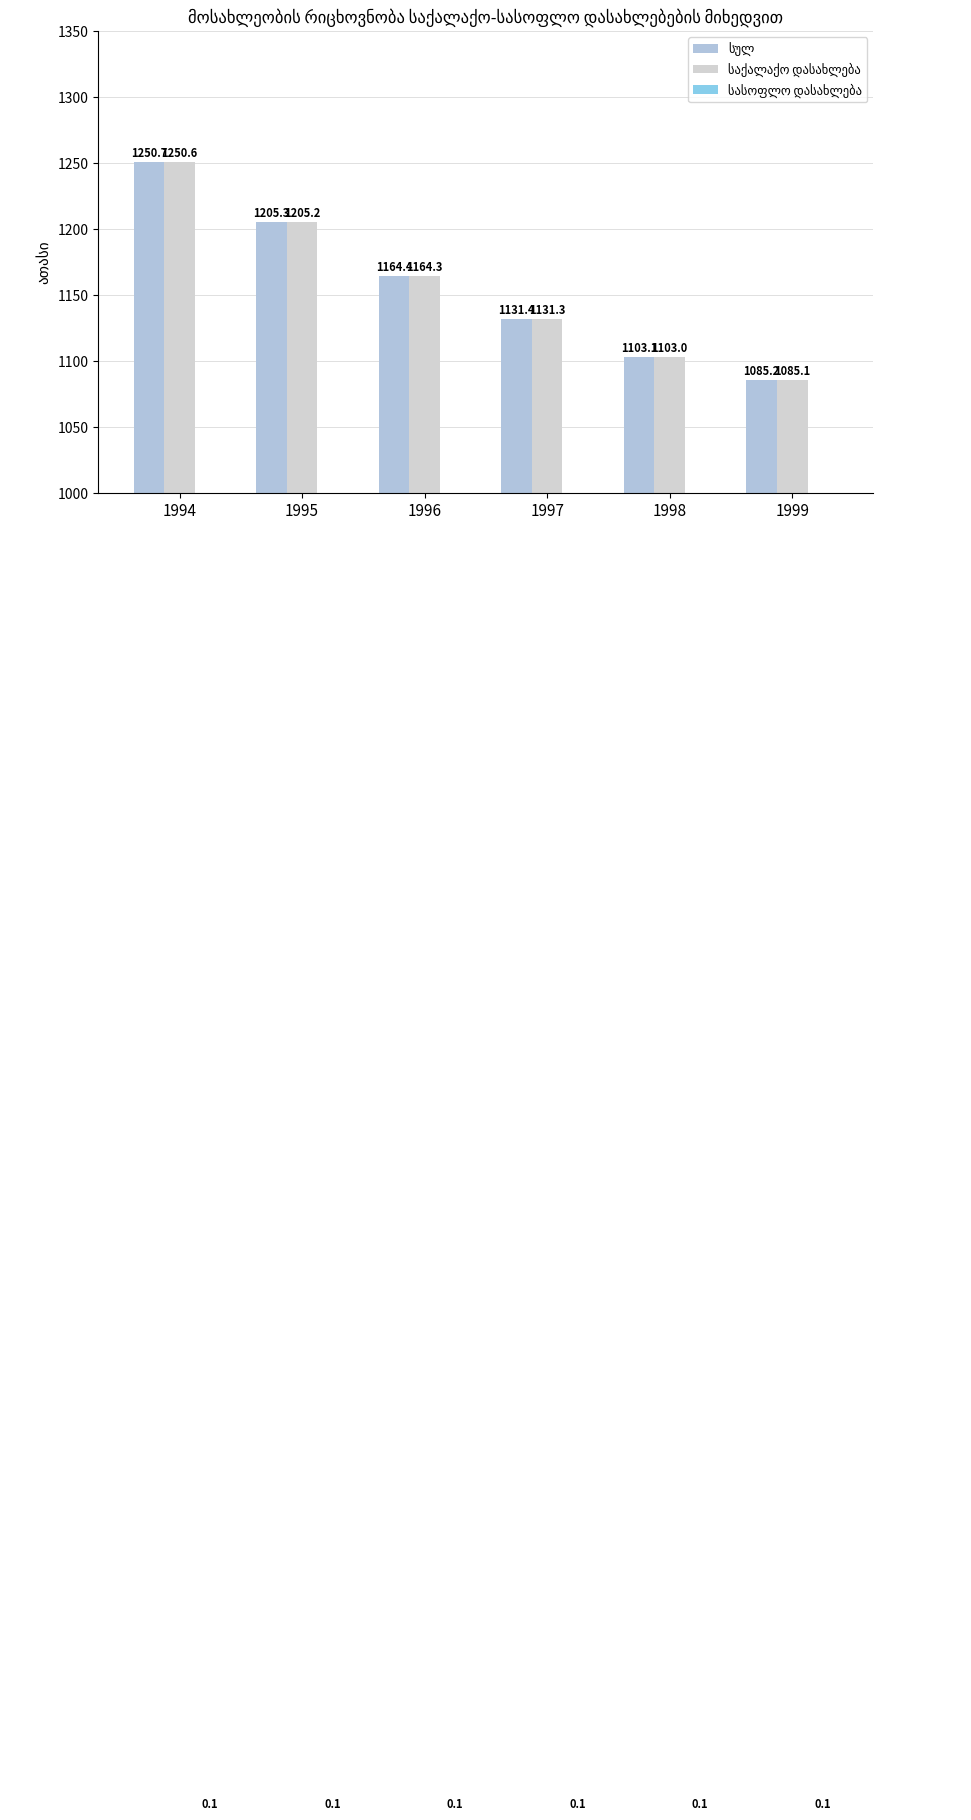

The სულ series shows 603.0 at 1996. True or false?

False